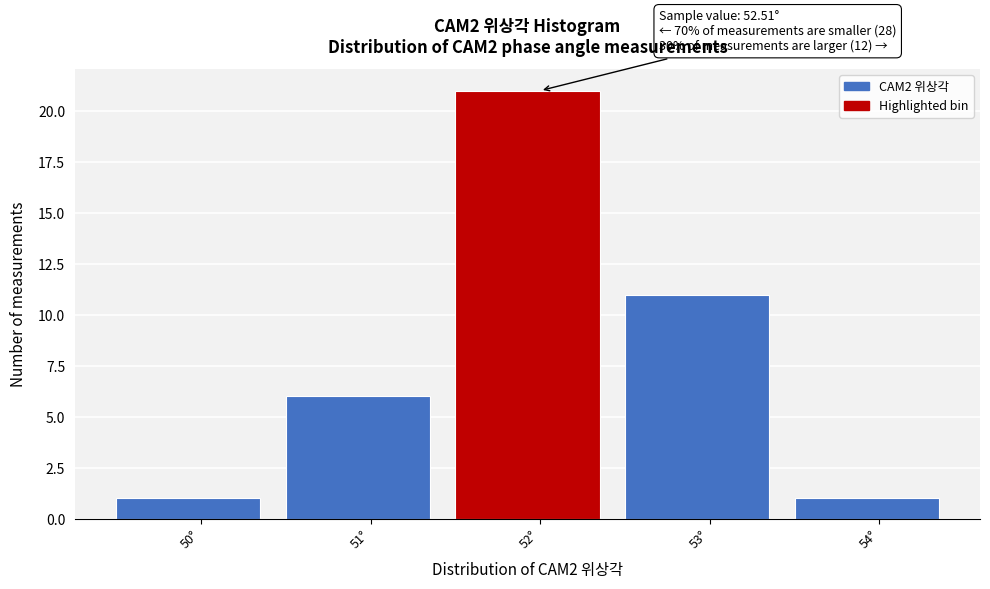

Reading right to left, list all the values displayed in this chart.

1	11	21	6	1